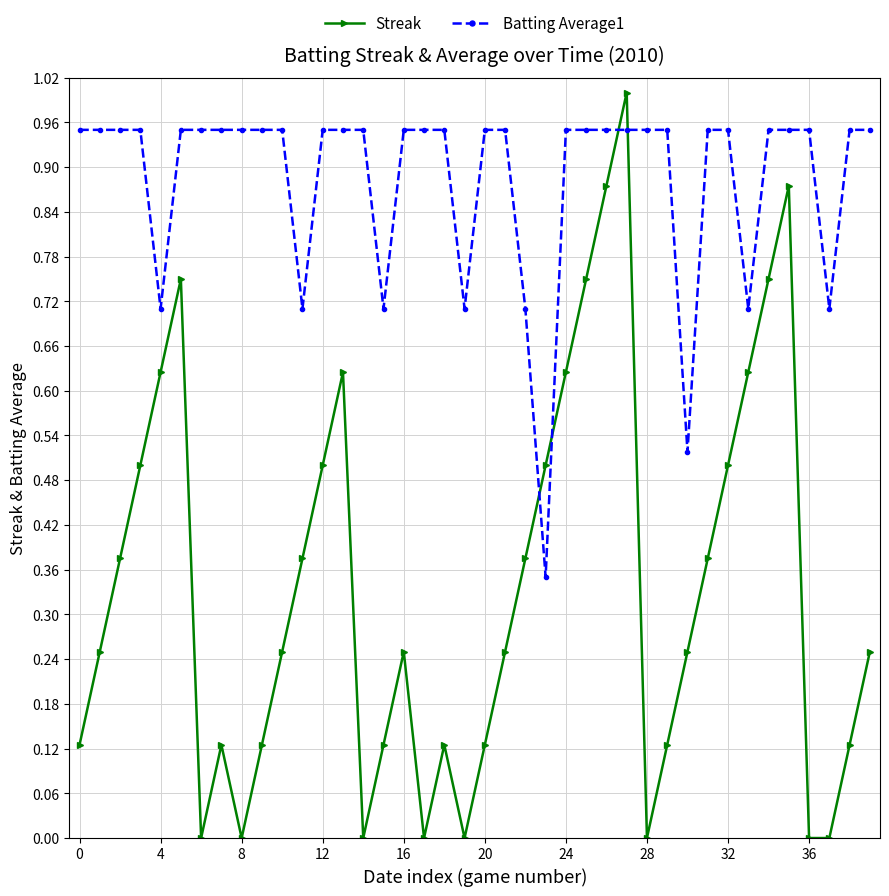

Which series has the widest spread of values?

Streak